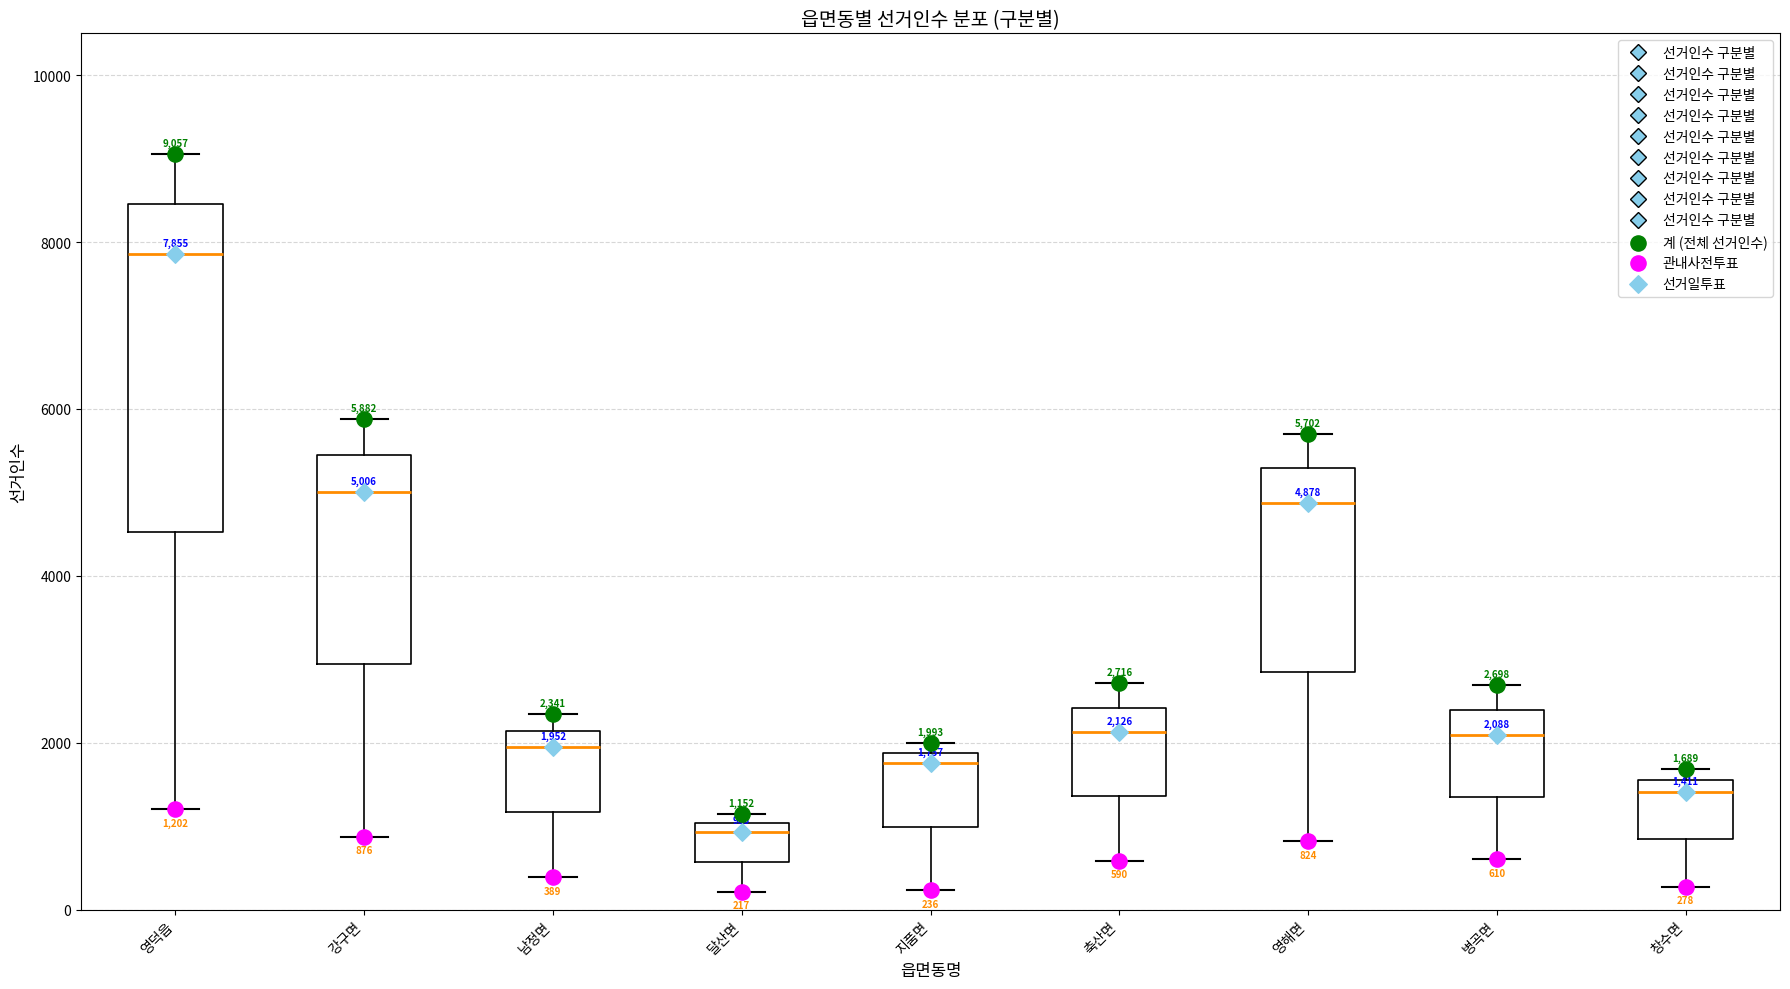

Which box is the tallest, from its lower edge to its upper edge?

영덕읍